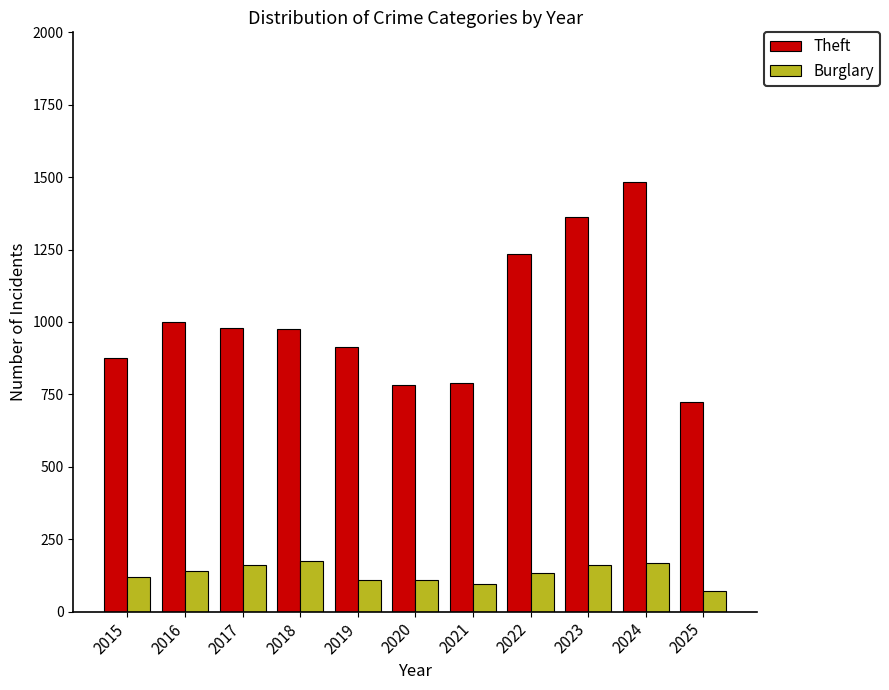

Read the Theft value at 2020, to the nearest 100.

800